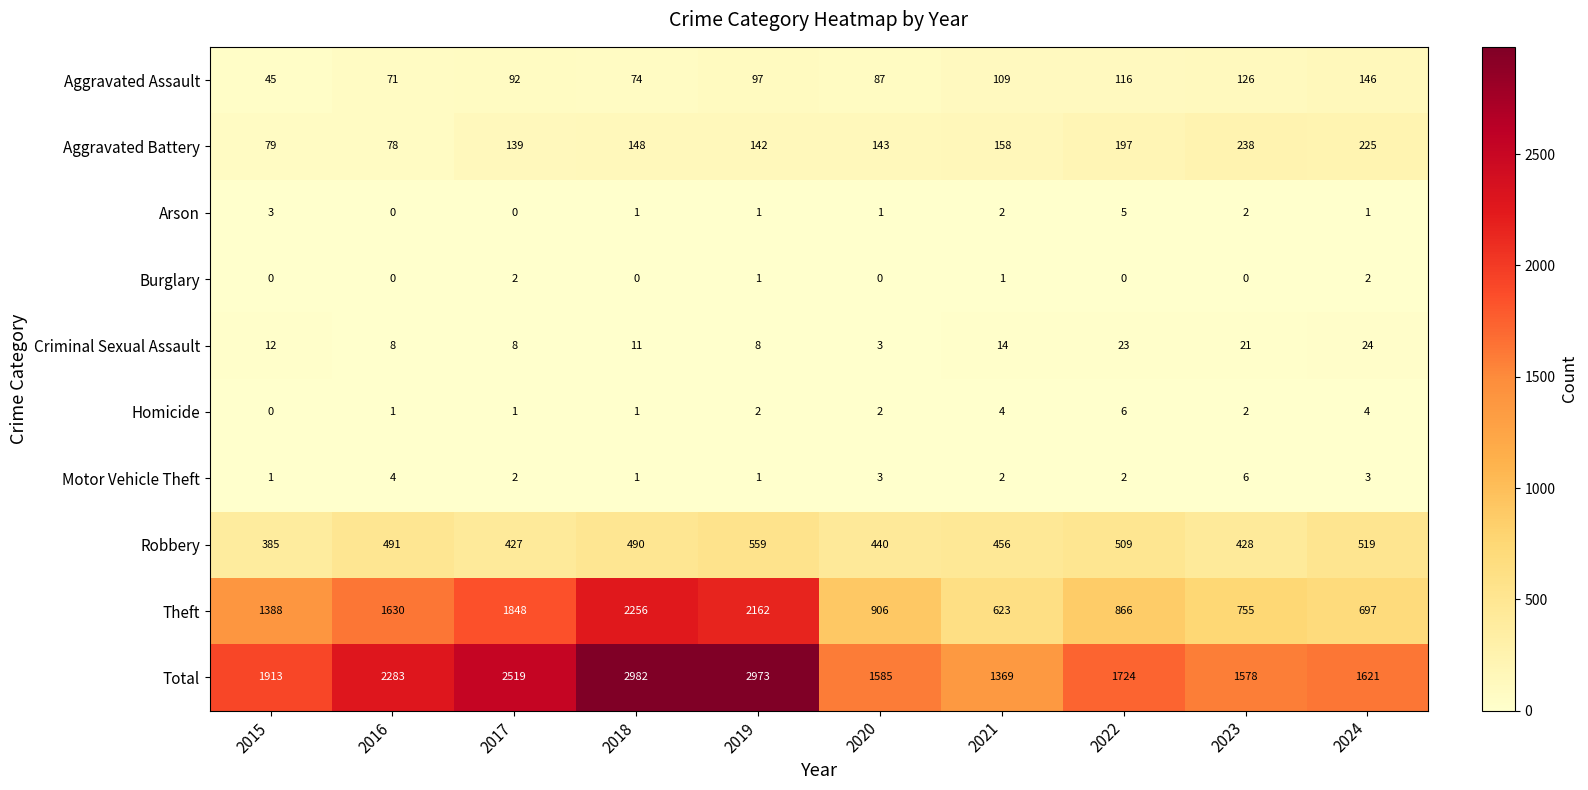

At which category is the sum across all series the highest?

2018